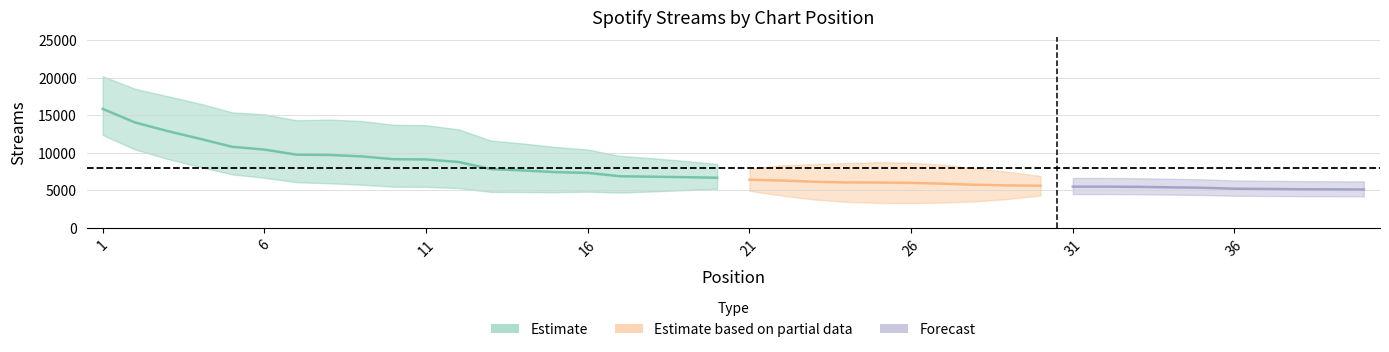

Reading right to left, what are all the values shown in this chart?

5132	5147	5164	5202	5236	5362	5419	5484	5508	5509	5634	5671	5752	5904	6009	6058	6067	6160	6328	6436	6695	6772	6834	6893	7338	7447	7662	7851	8796	9130	9165	9540	9729	9763	10445	10816	11884	12916	14050	15857